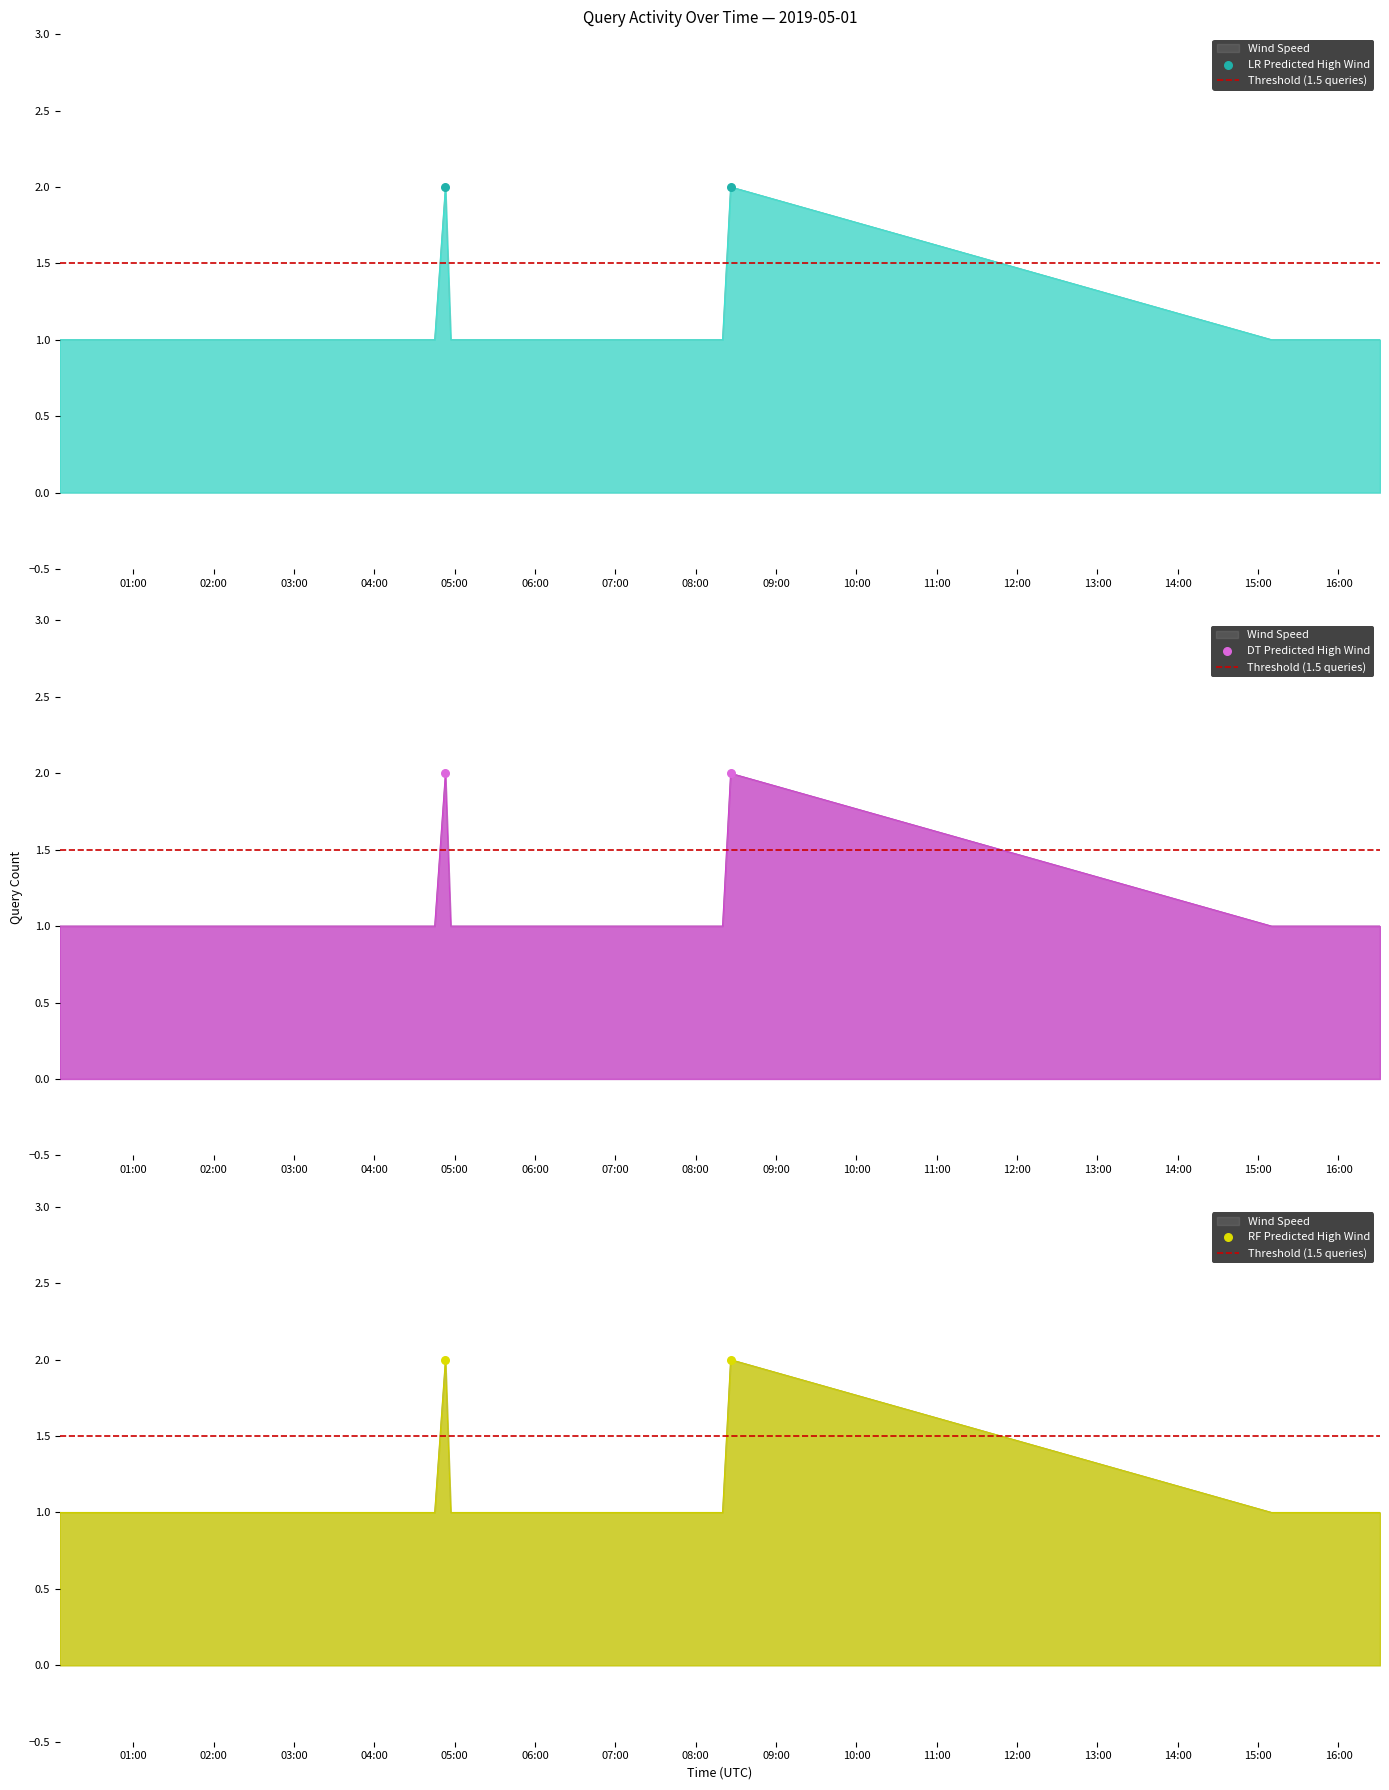

At how many categories does at least one series exceed 1?

2